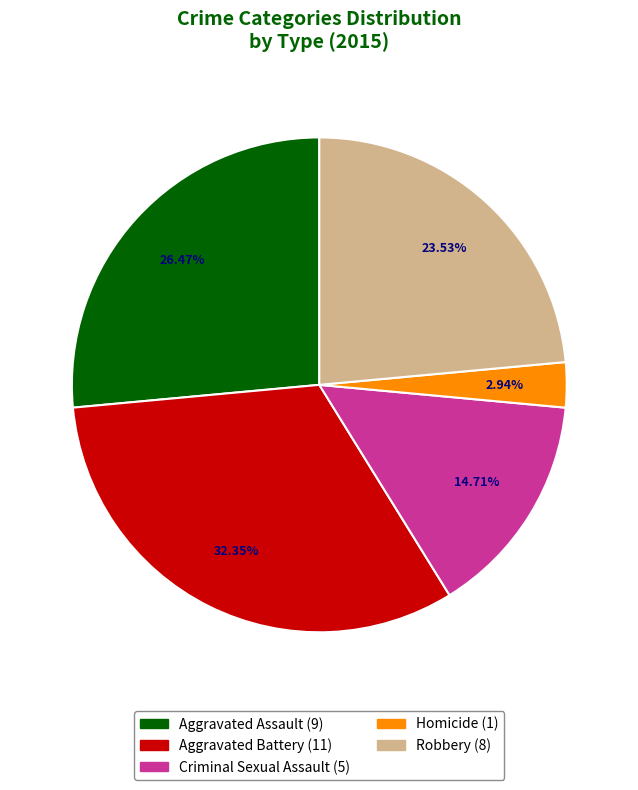

Does any single category account for the majority?

No